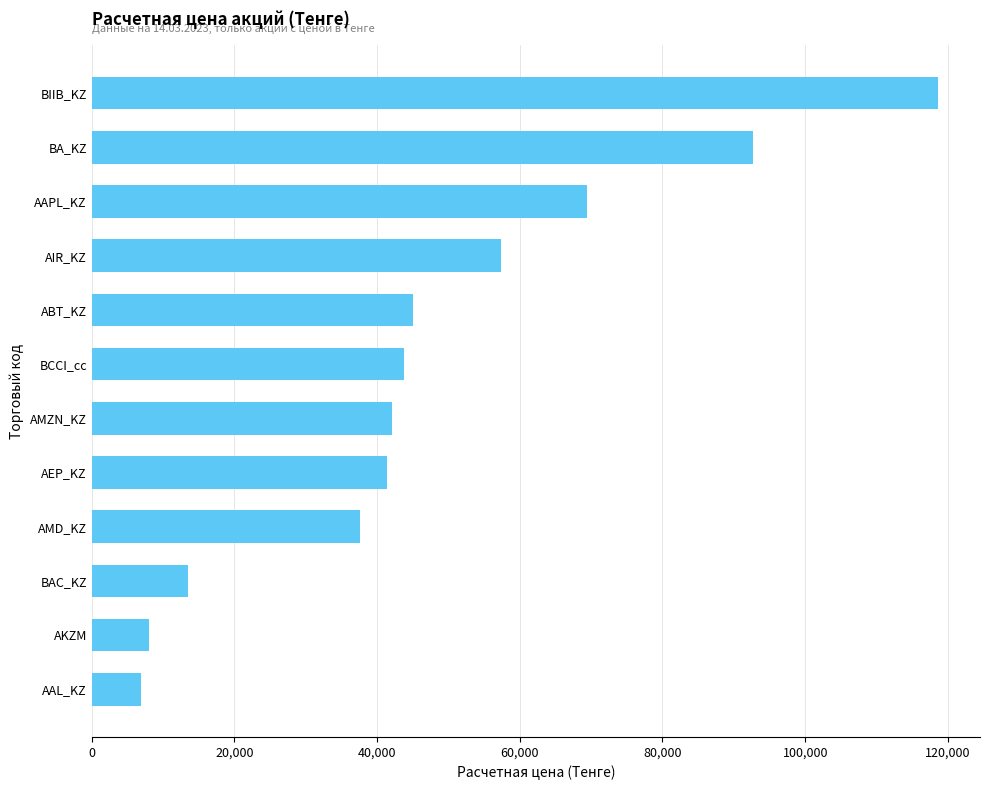

Reading bottom to top, what are all the values shown in this chart?

6925.6	8040.0	13447.8	37576.8	41380.3	42125.5	43725.3	45031.1	57426.6	69470.0	92753.5	118578.0